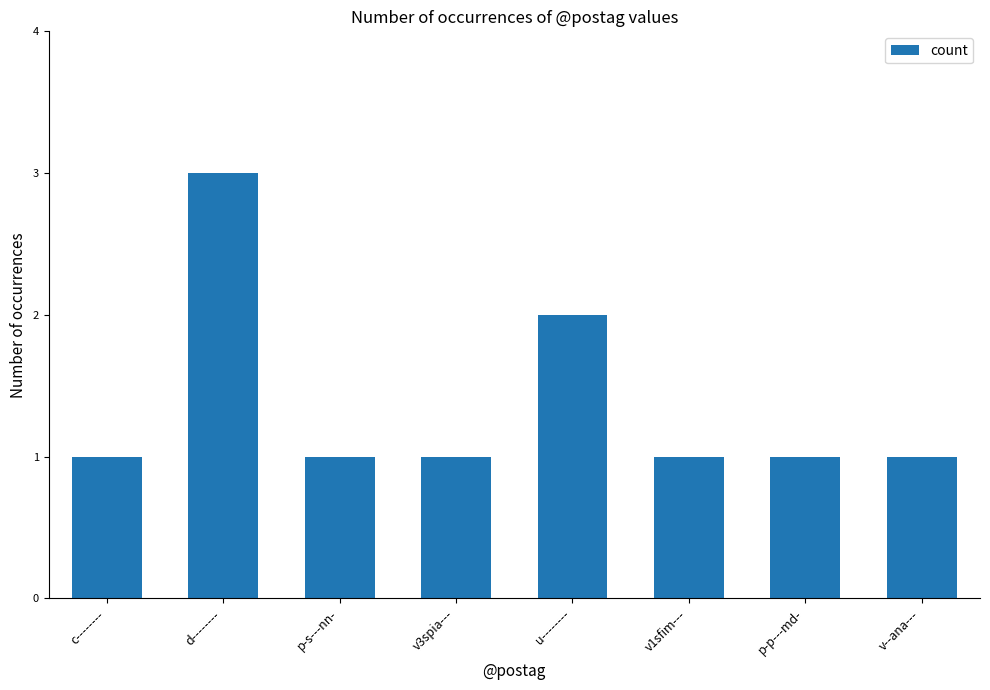

Are the bars grouped side by side (vs. stacked)?

No